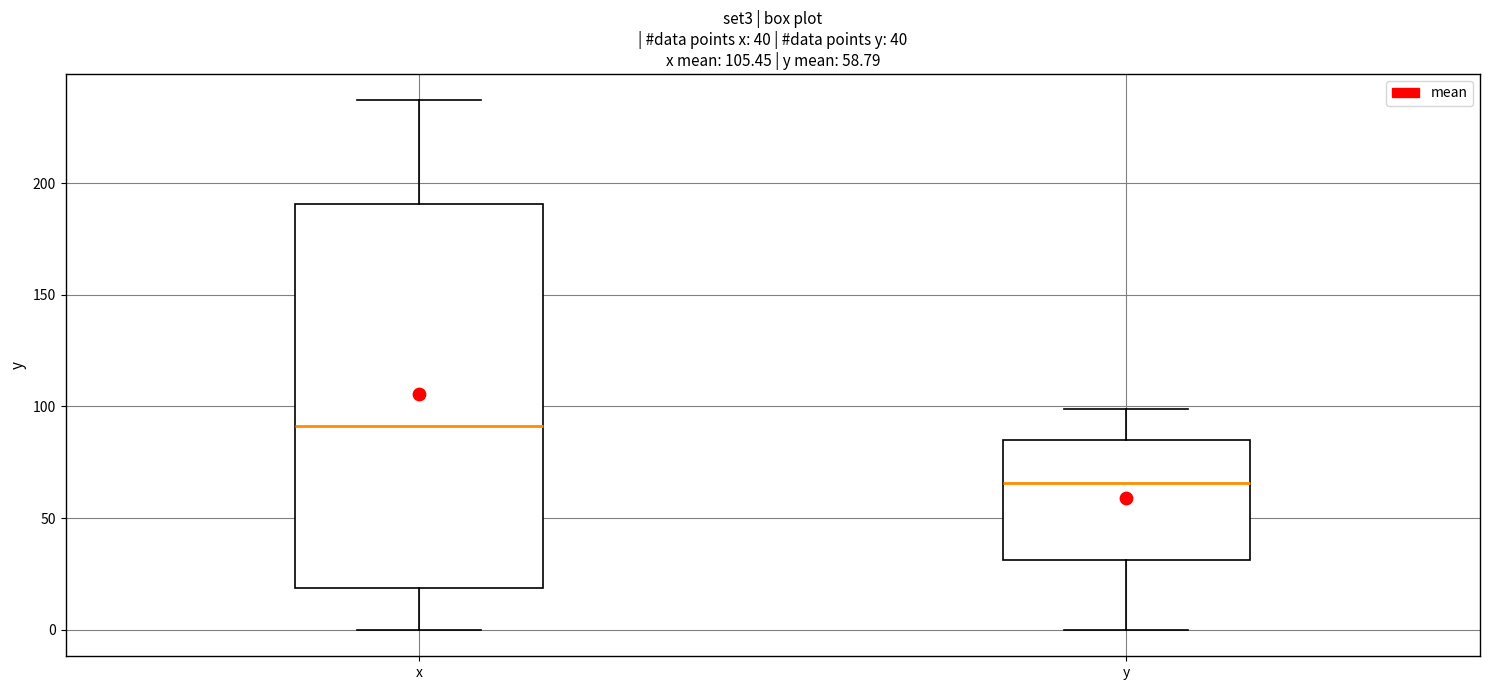

Comparing the boxes themselves (not the whiskers), which one is the tallest?

x